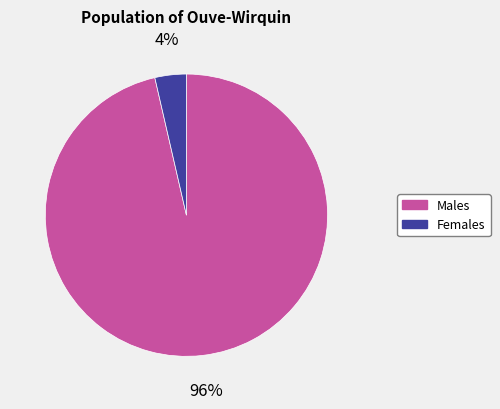

To the nearest percent, what portion does Males represent?

96%